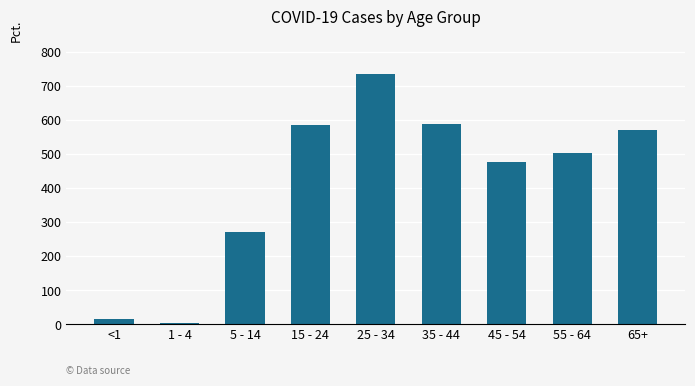

What is the value of the 3rd bar from the left?

271